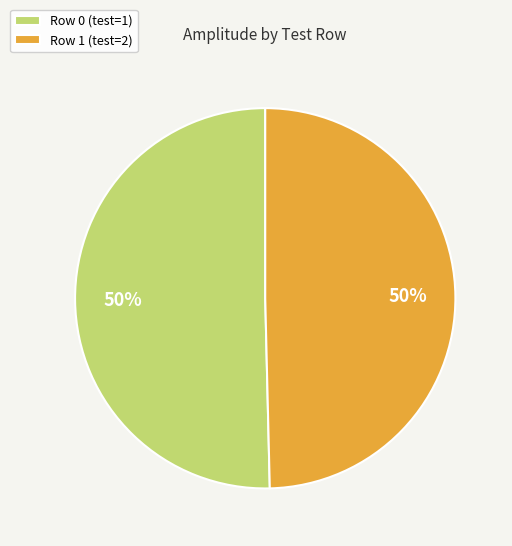

To the nearest percent, what is the combined percentage of Row 1 (test=2) and Row 0 (test=1)?

100%